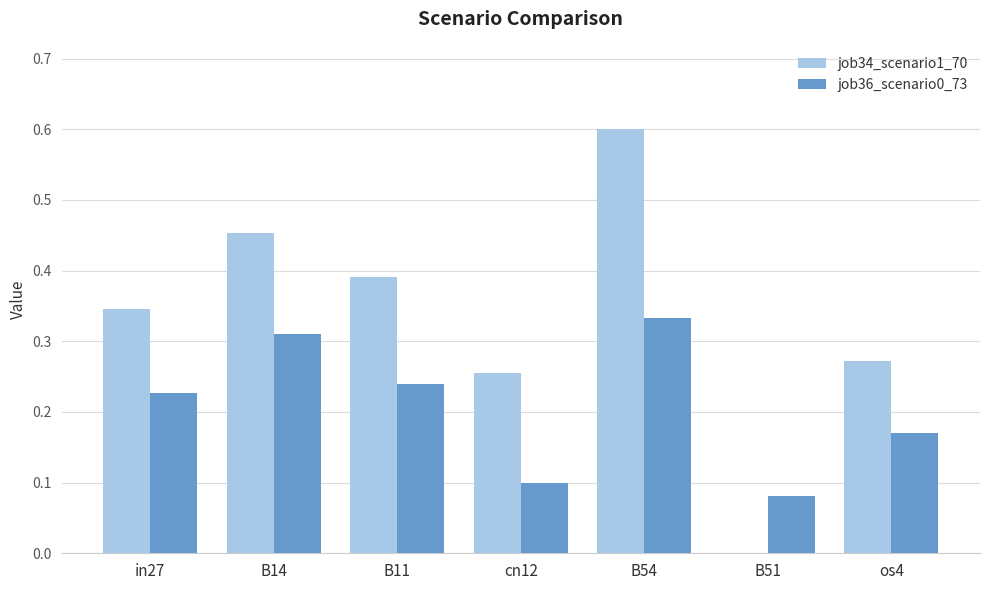

What is the sum of the job34_scenario1_70 values at B11 and B14?

0.8